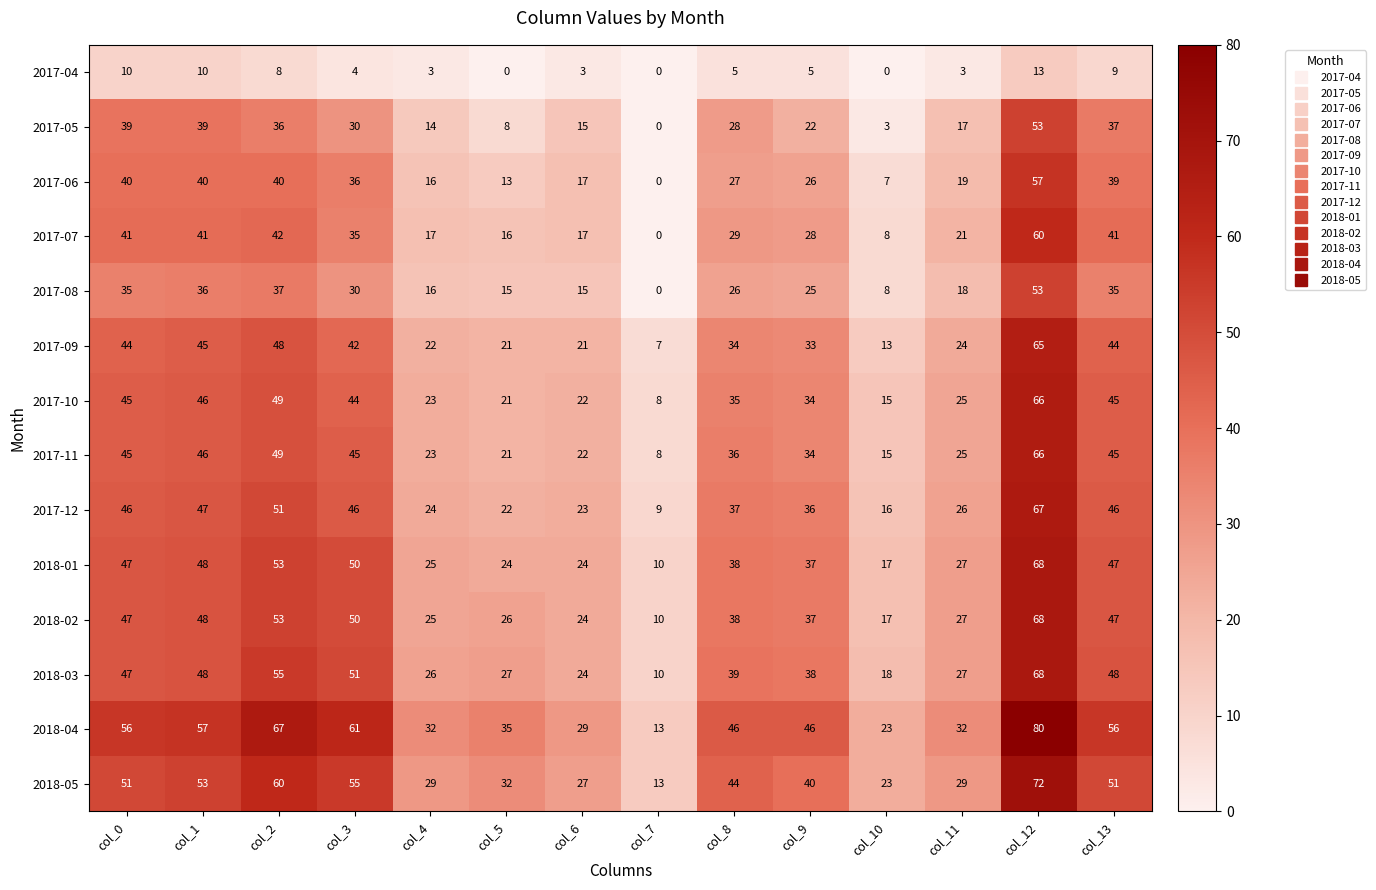

At which category does the chart reach its peak across all series?

col_12